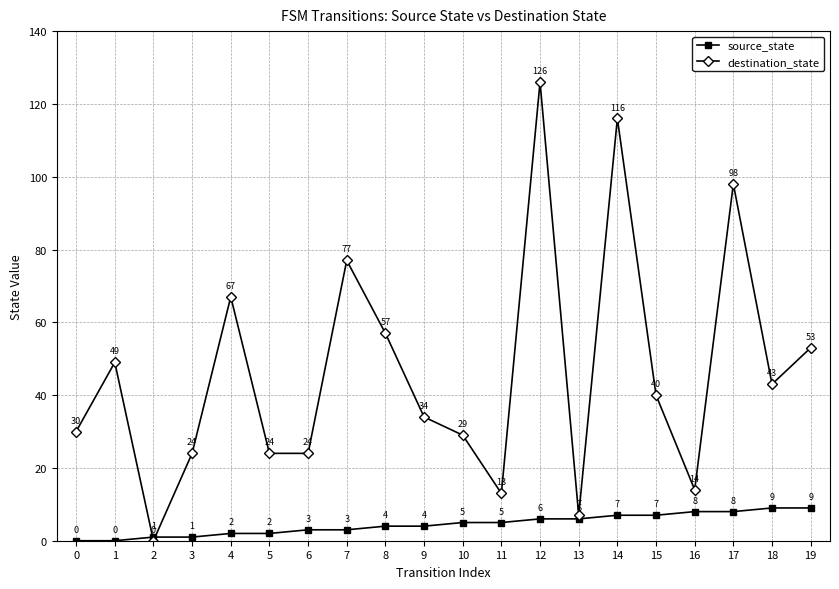

Reading left to right, what are all the values shown in this chart?

source_state: 0=0	1=0	2=1	3=1	4=2	5=2	6=3	7=3	8=4	9=4	10=5	11=5	12=6	13=6	14=7	15=7	16=8	17=8	18=9	19=9
destination_state: 0=30	1=49	2=0	3=24	4=67	5=24	6=24	7=77	8=57	9=34	10=29	11=13	12=126	13=7	14=116	15=40	16=14	17=98	18=43	19=53